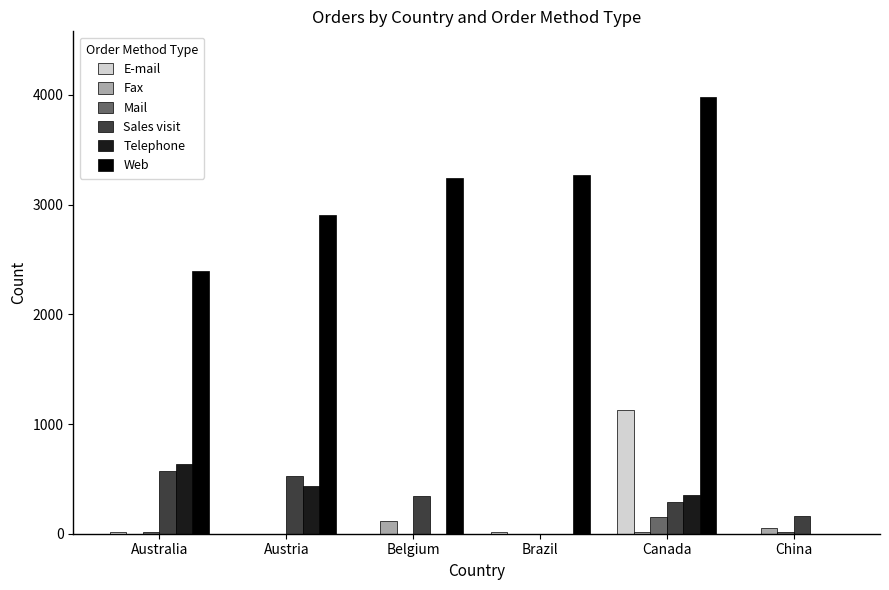

Between Belgium and China, which series saw the biggest shift?

Web